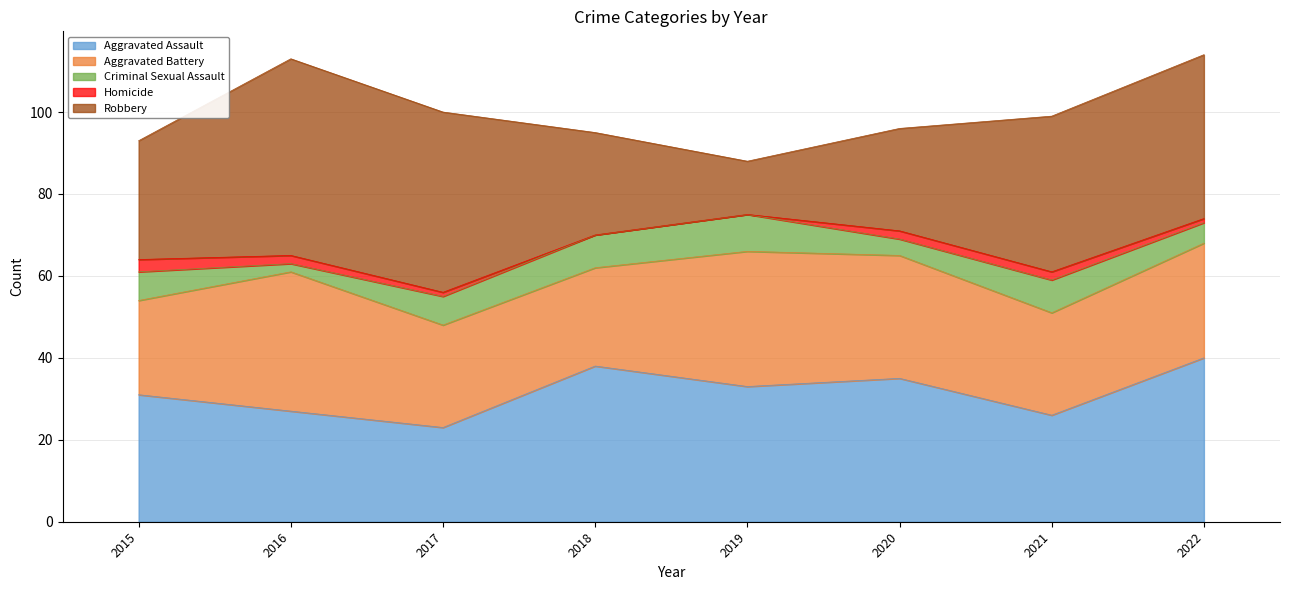

What is the maximum value for Robbery?

48